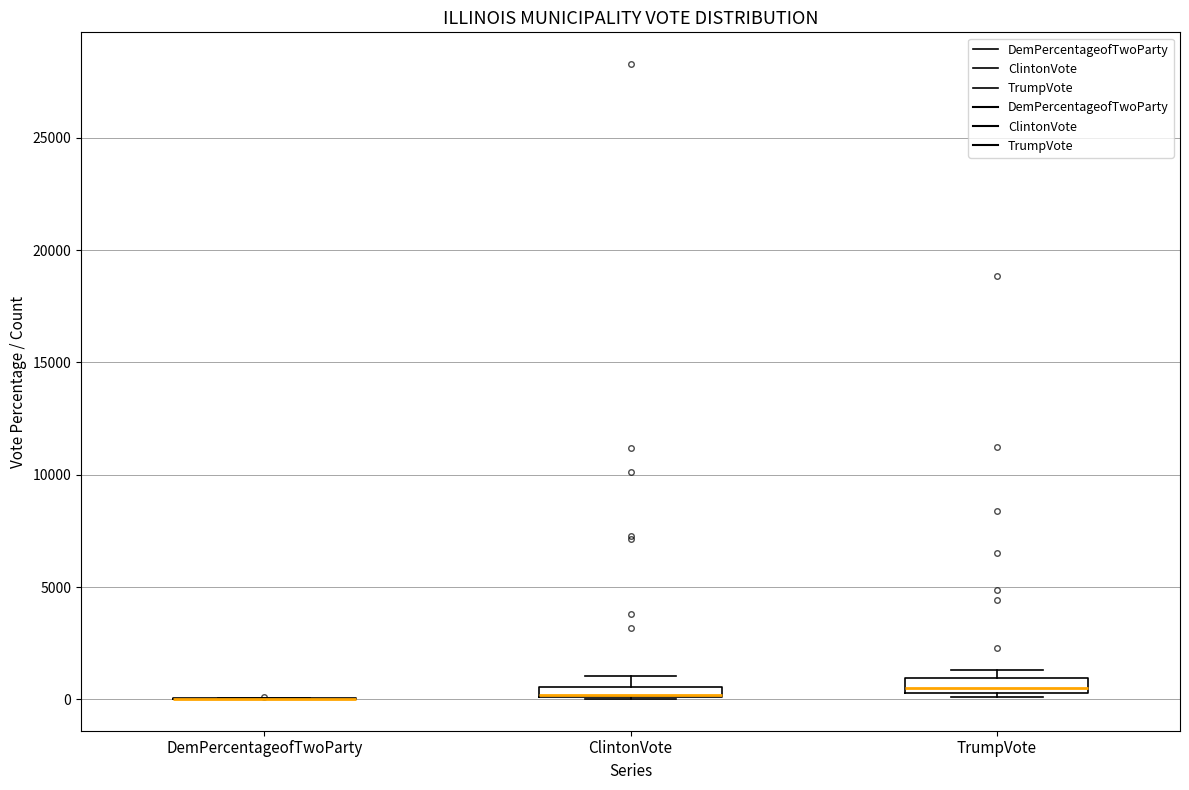

Where is the upper edge of the box for ClintonVote on the y-axis? The values are not printed on the chart, so give them approximately, as read against the axis.

500